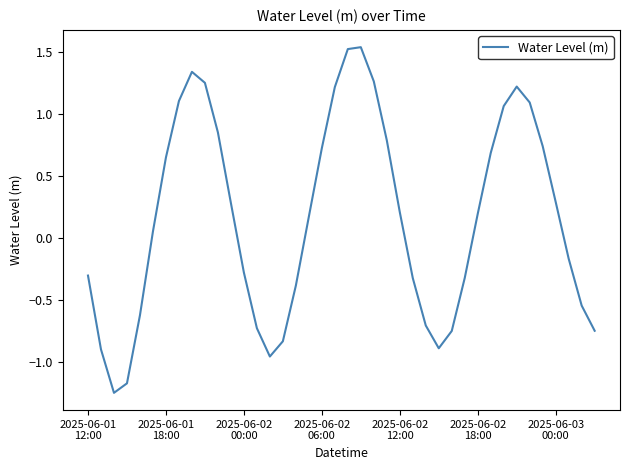

How many values are below 0?

18